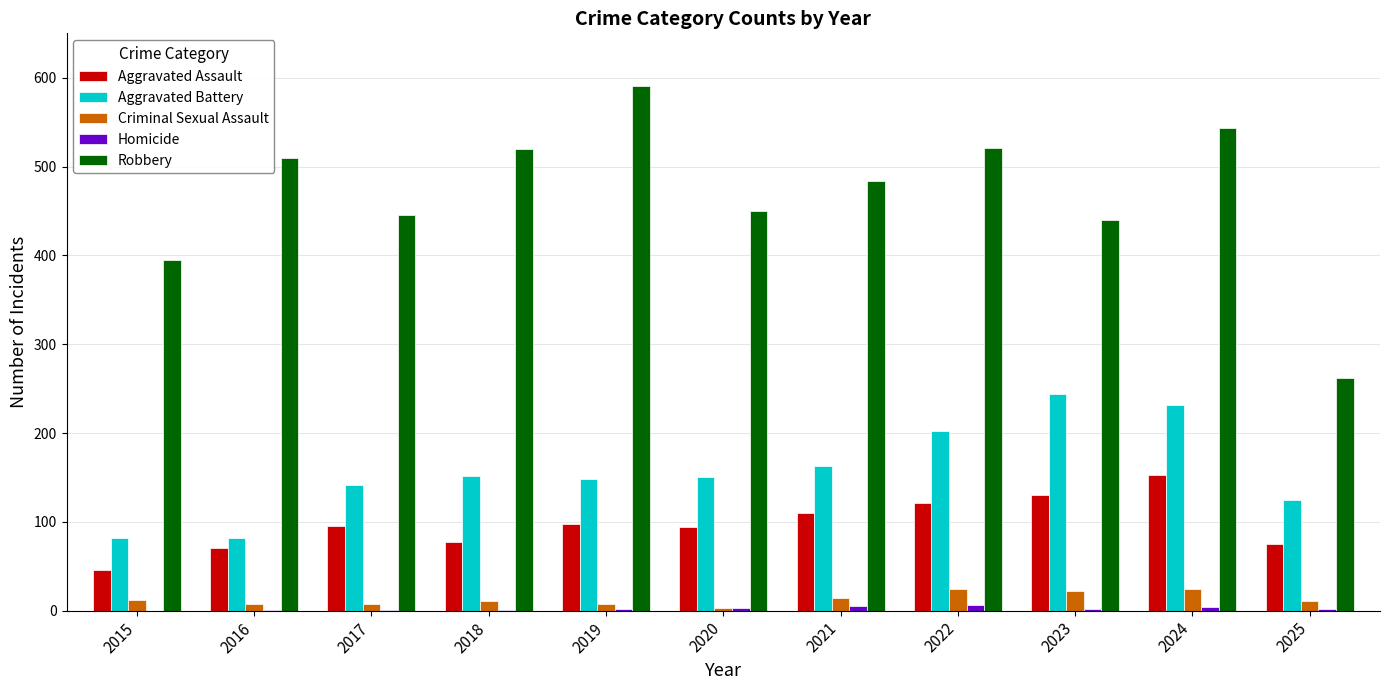

What is the sum of all Criminal Sexual Assault values?

145